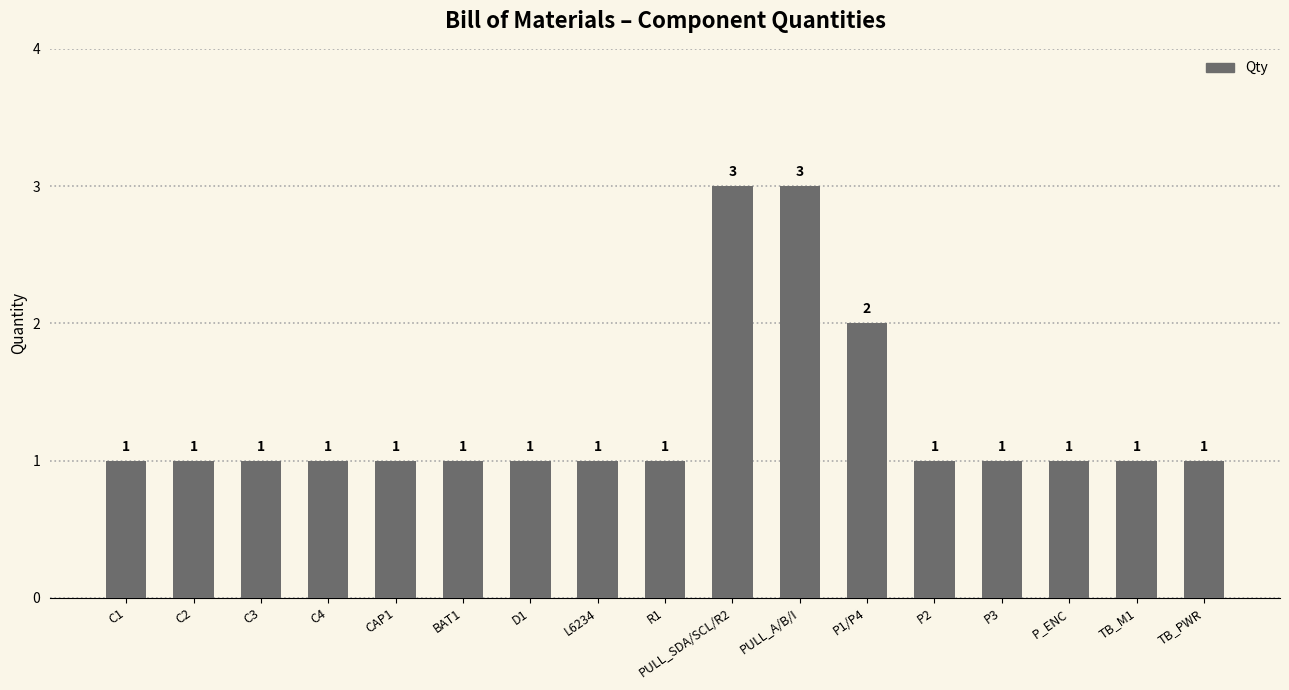

Is it true that the value at C4 is 0?

False